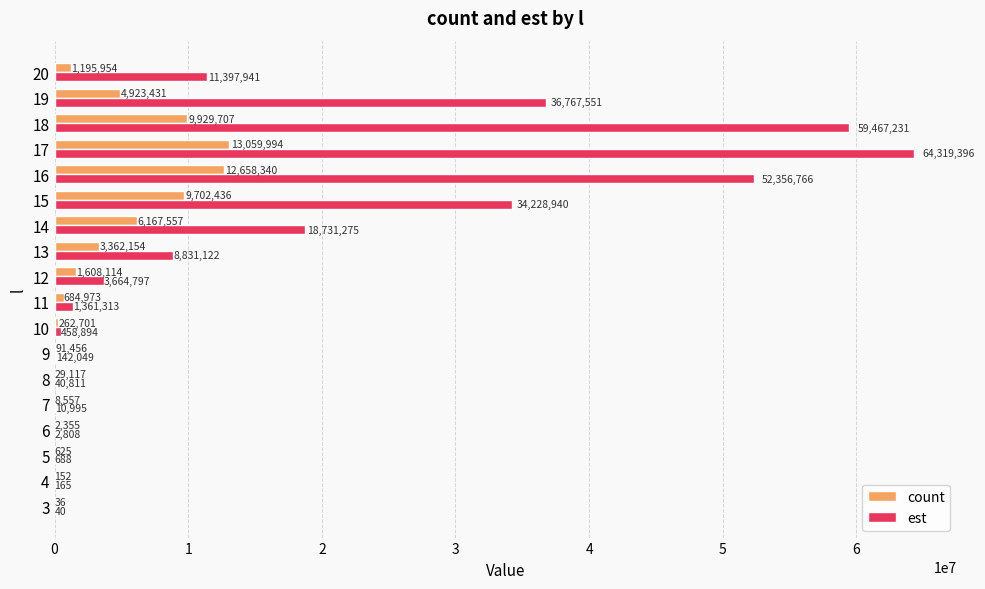

True or false: est has a value of 164.8 at 4.

True